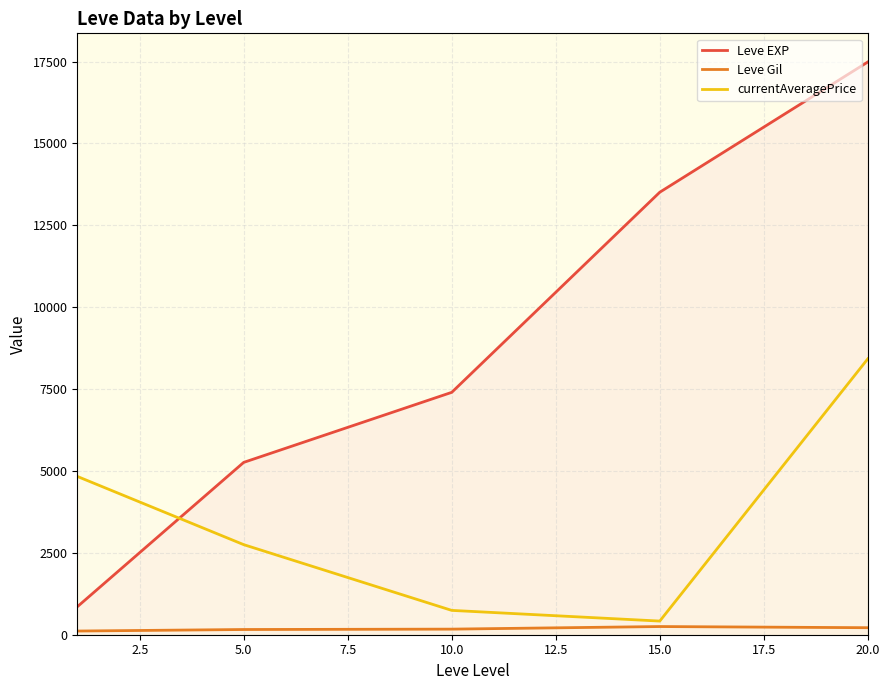

List the series in order of their overall mean, highest first.

Leve EXP, currentAveragePrice, Leve Gil